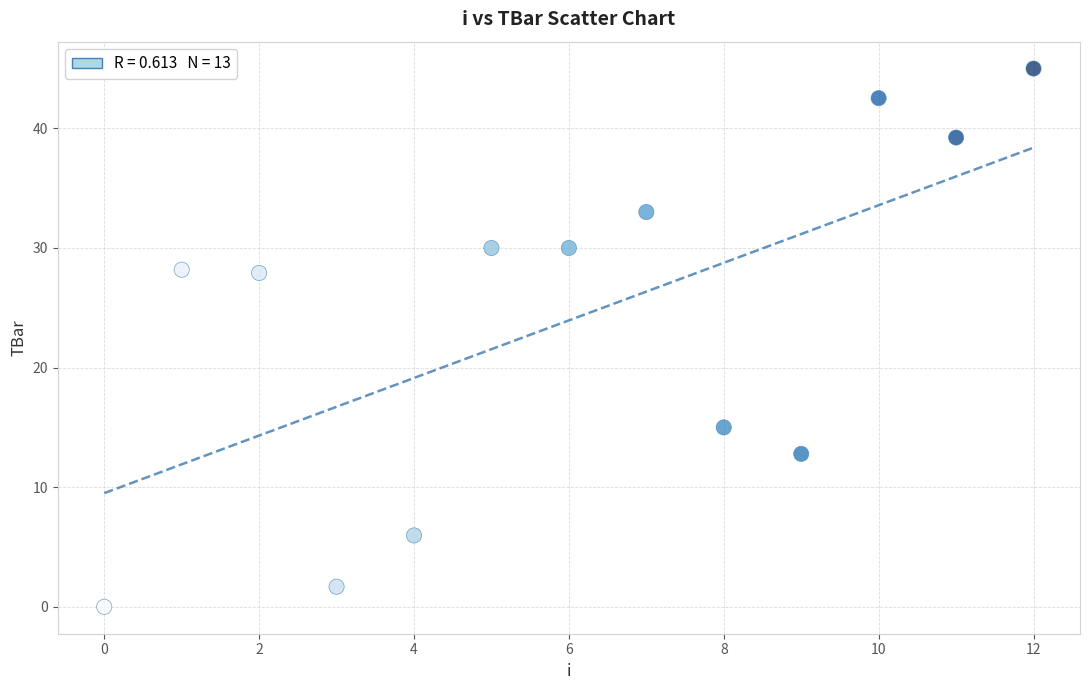

What is the range of Y values (max minus min)?

45.0